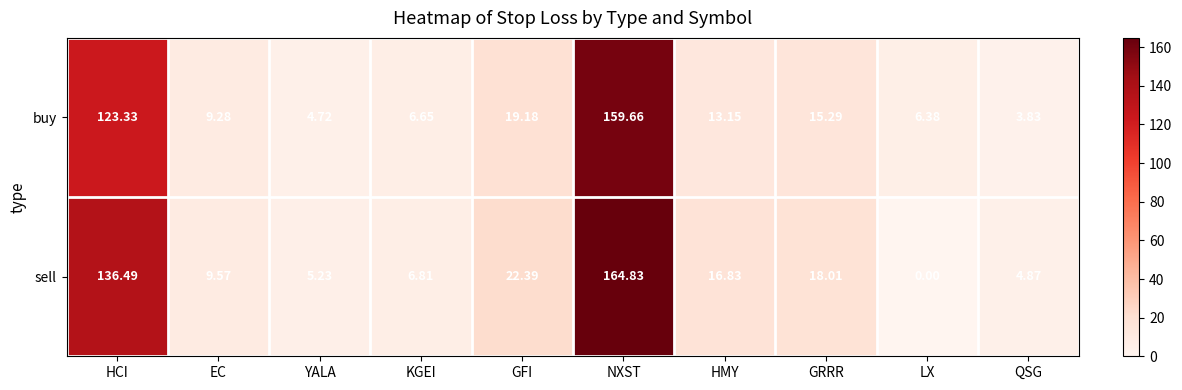

At which label does sell reach its peak?

NXST